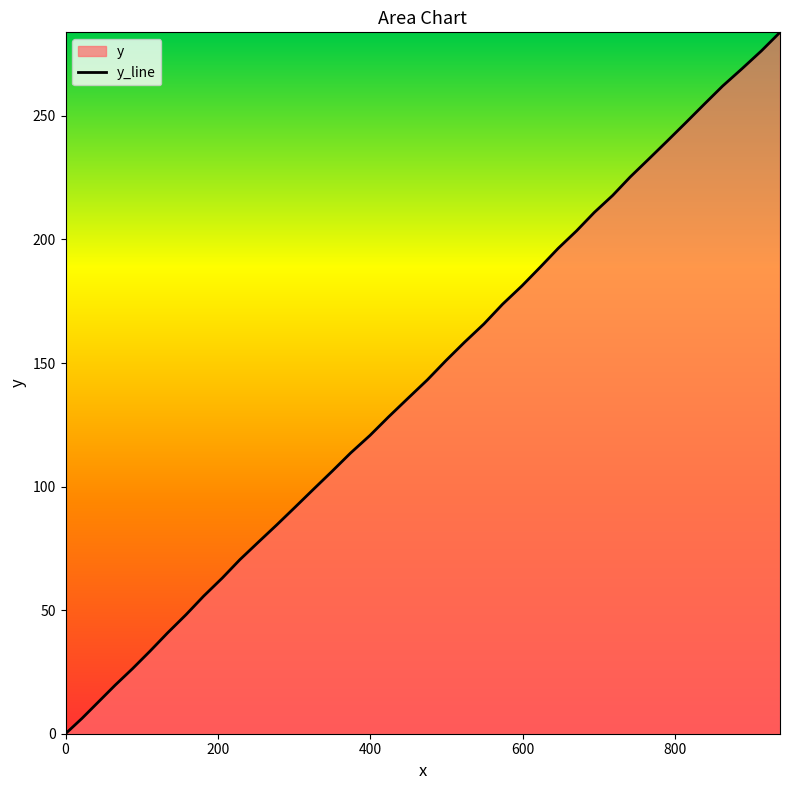

What is the greatest value displayed?

283.8